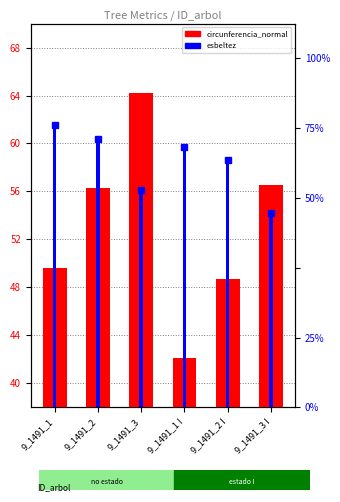

What is the difference between the second highest and second lowest values in the esbeltez (bar) series?

7.2